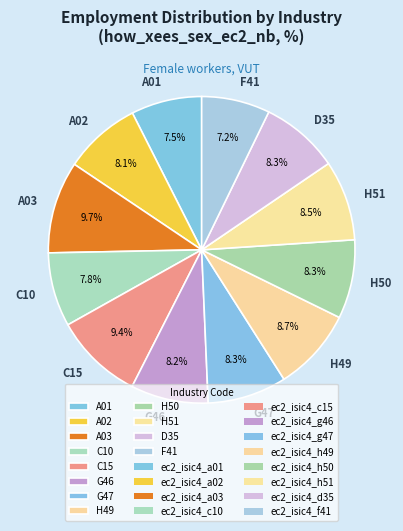

Which has a higher value, C15 or C10?

C15